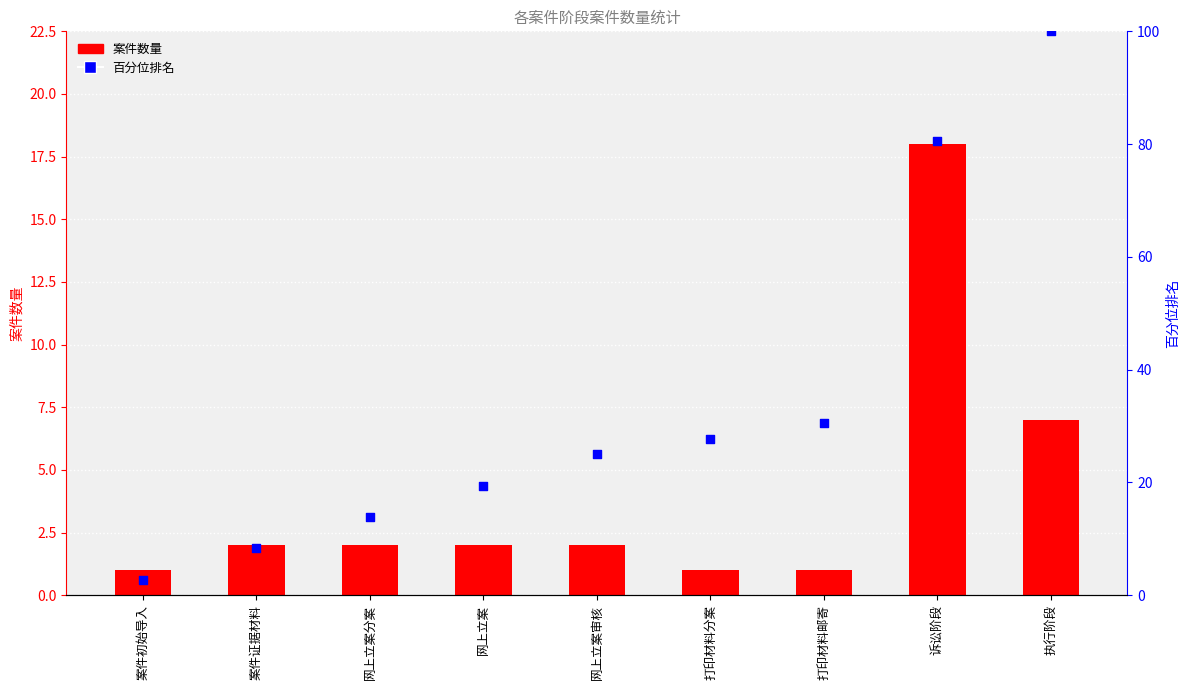

Is the value of 案件数量 at 执行阶段 greater than the value of 百分位排名 at 打印材料分案?

No